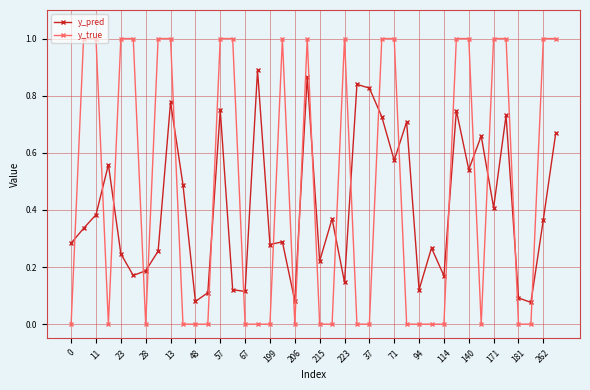

List the series in order of their overall mean, lowest first.

y_pred, y_true